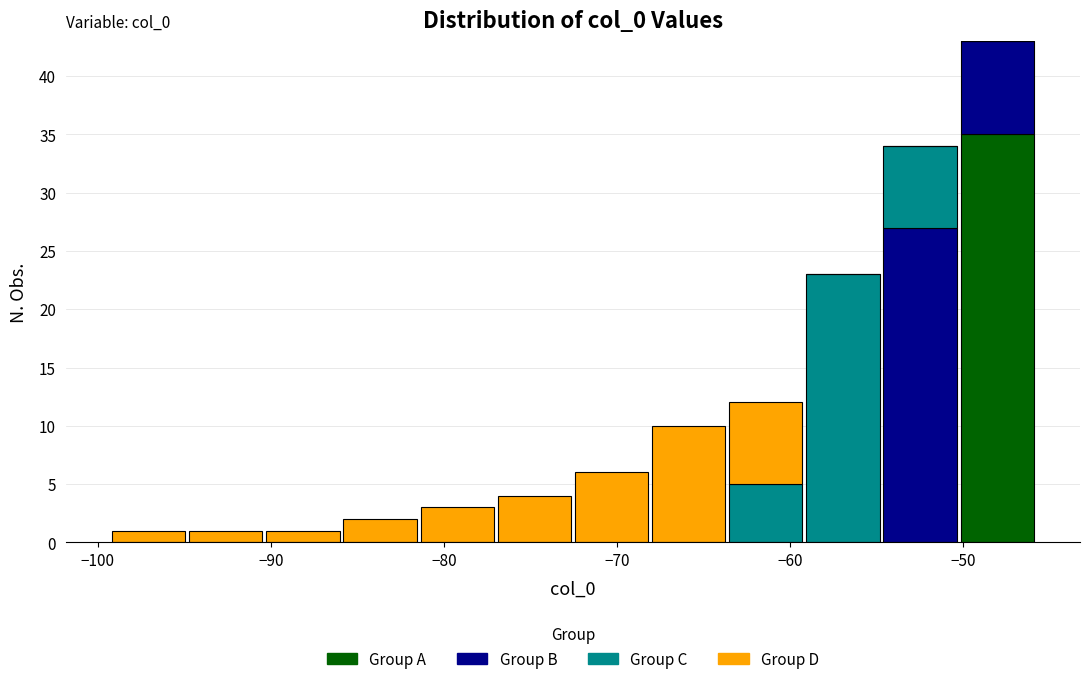

Which range on the x-axis has the tallest stacked bar (by total height)?

-50 to -46